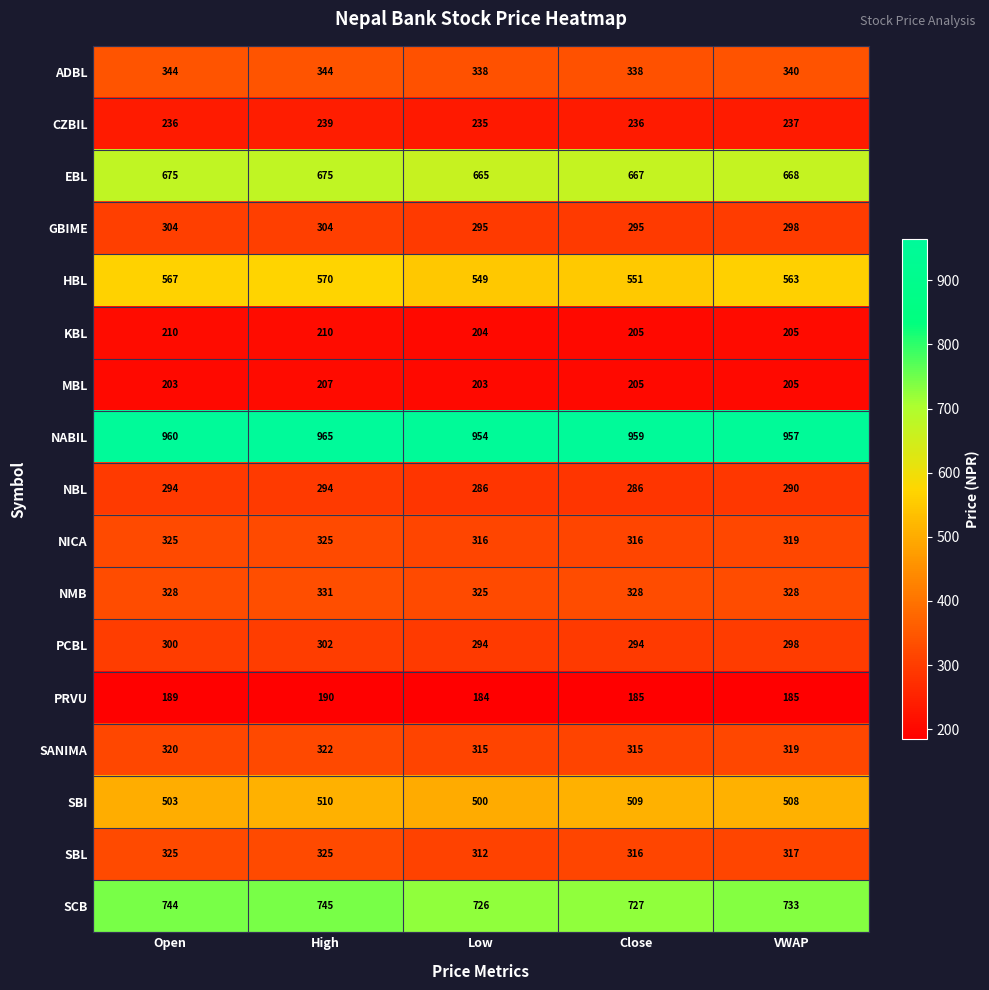

What is the difference between the highest and lowest values at Close?

774